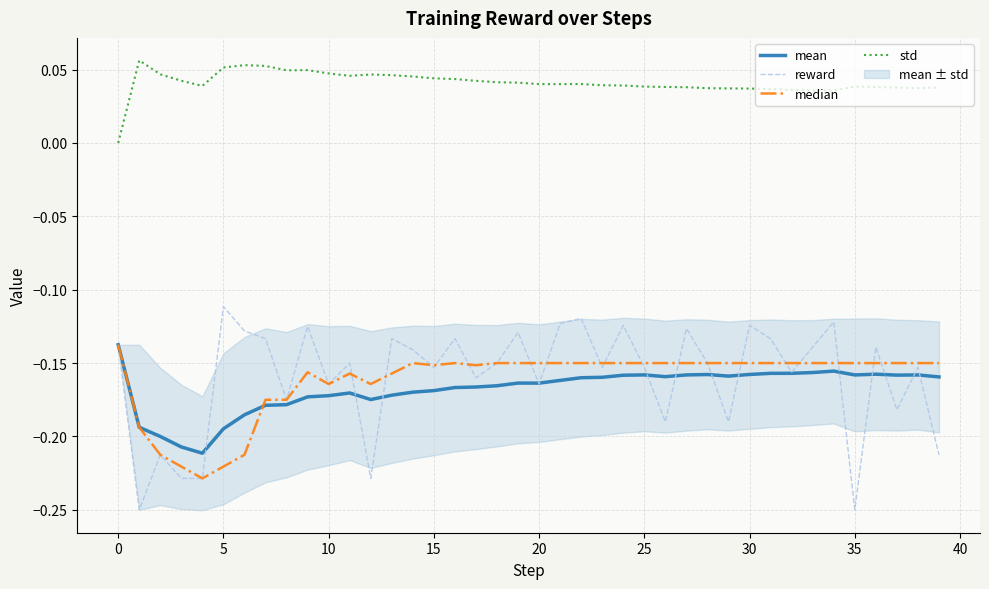

Does the chart have visible grid lines?

Yes